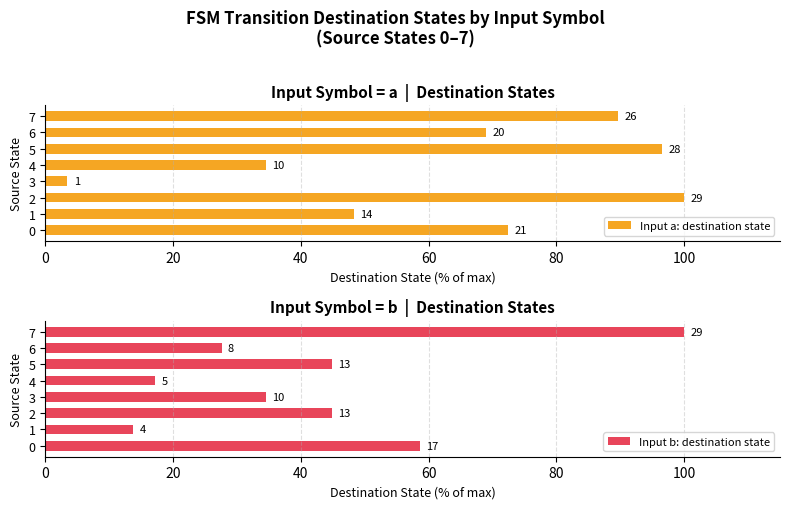

What is the label of the 8th bar from the left?

7